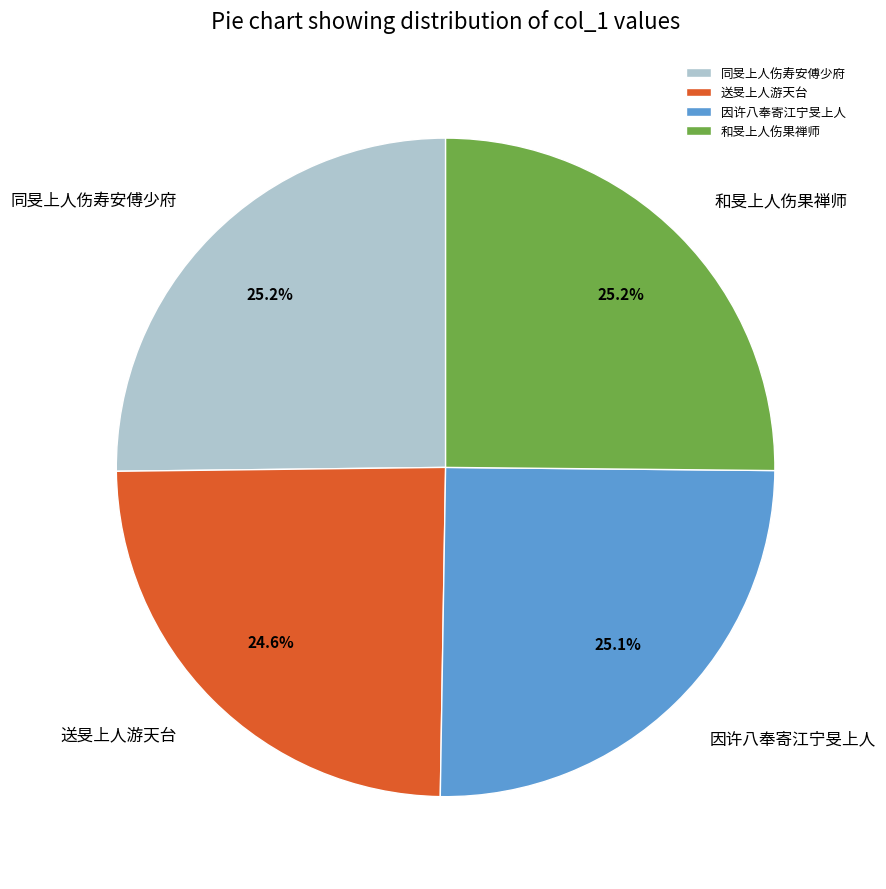

What percentage is the 送旻上人游天台 slice, to the nearest percent?

25%